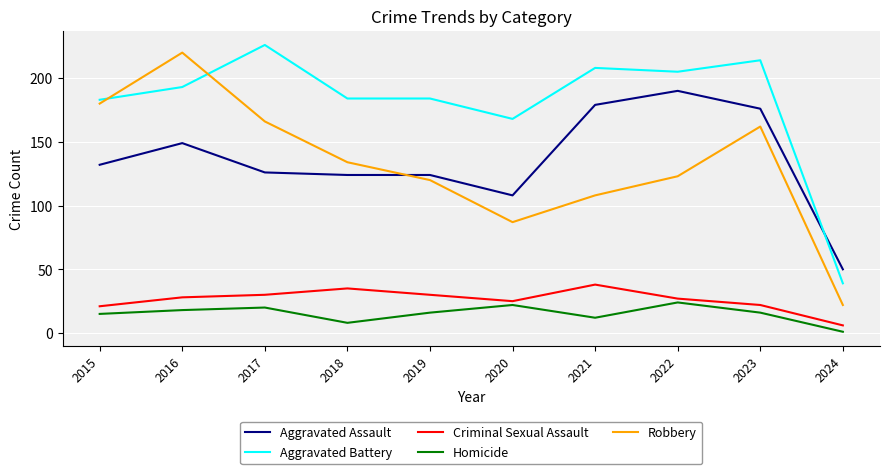

At which category does Robbery reach its first local valley?

2020